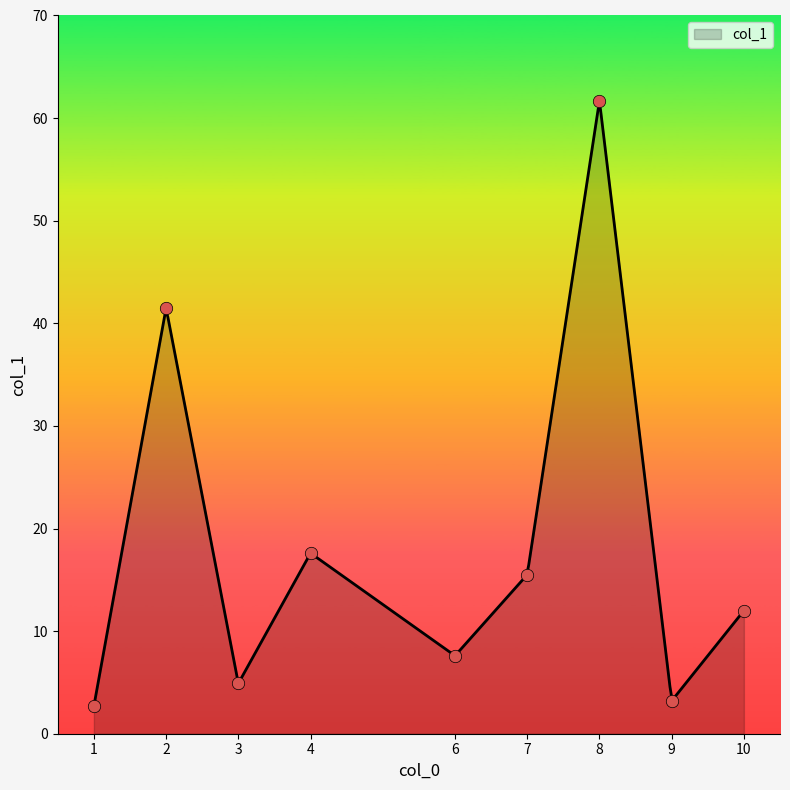

What is the minimum value for col_1?

2.7